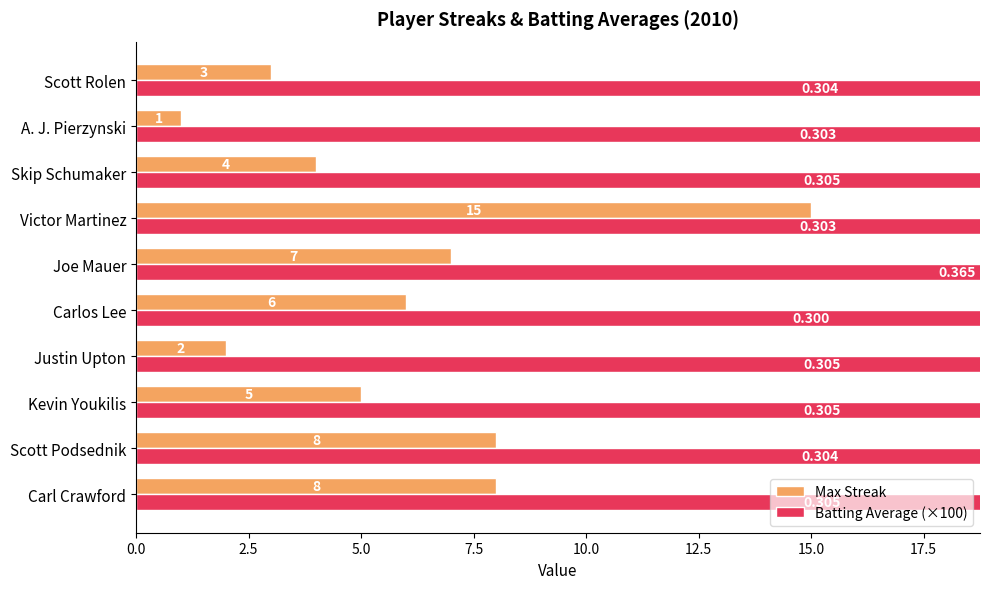

What is the smallest value displayed?

1.0